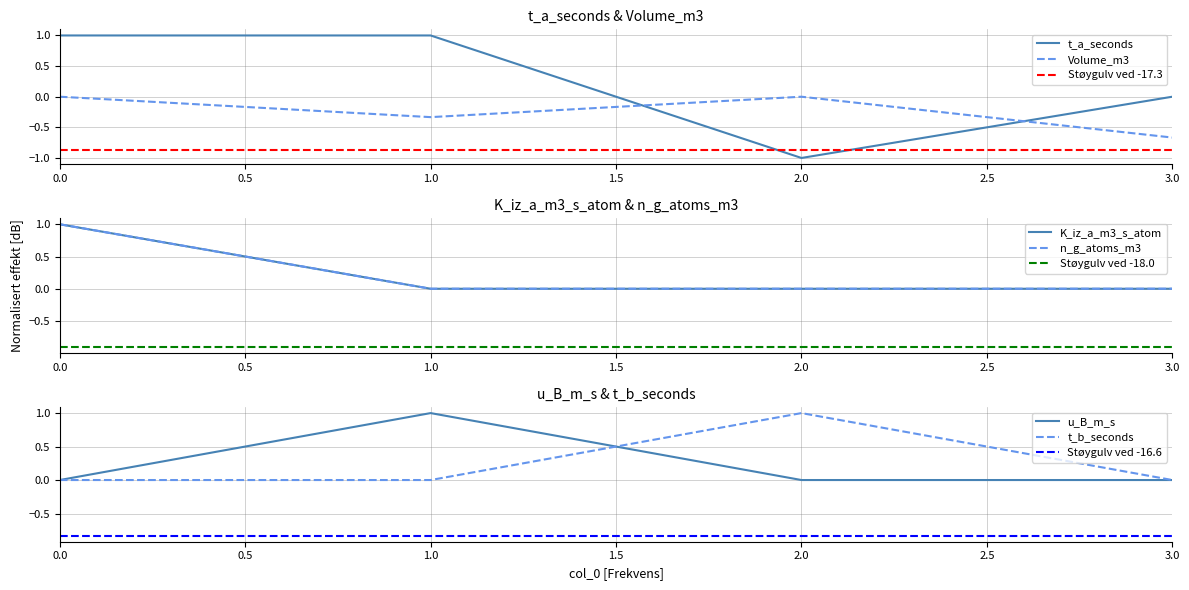

The value of Volume_m3 at 0.0 is 0.0. True or false?

True